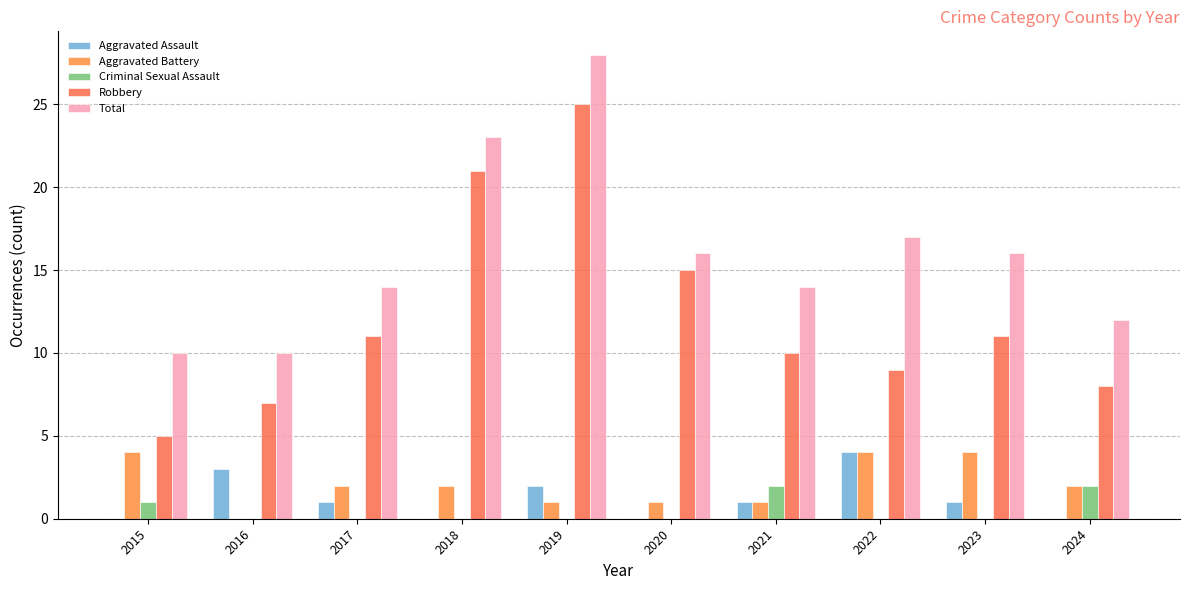

How many series are shown in this chart?

5